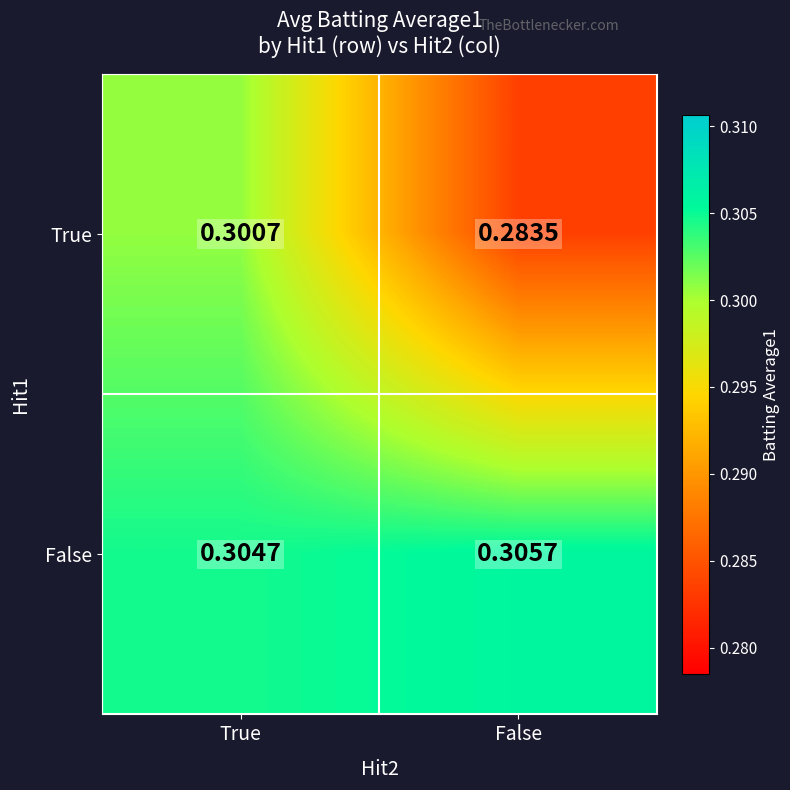

Where is False nearest to the value 0?

True